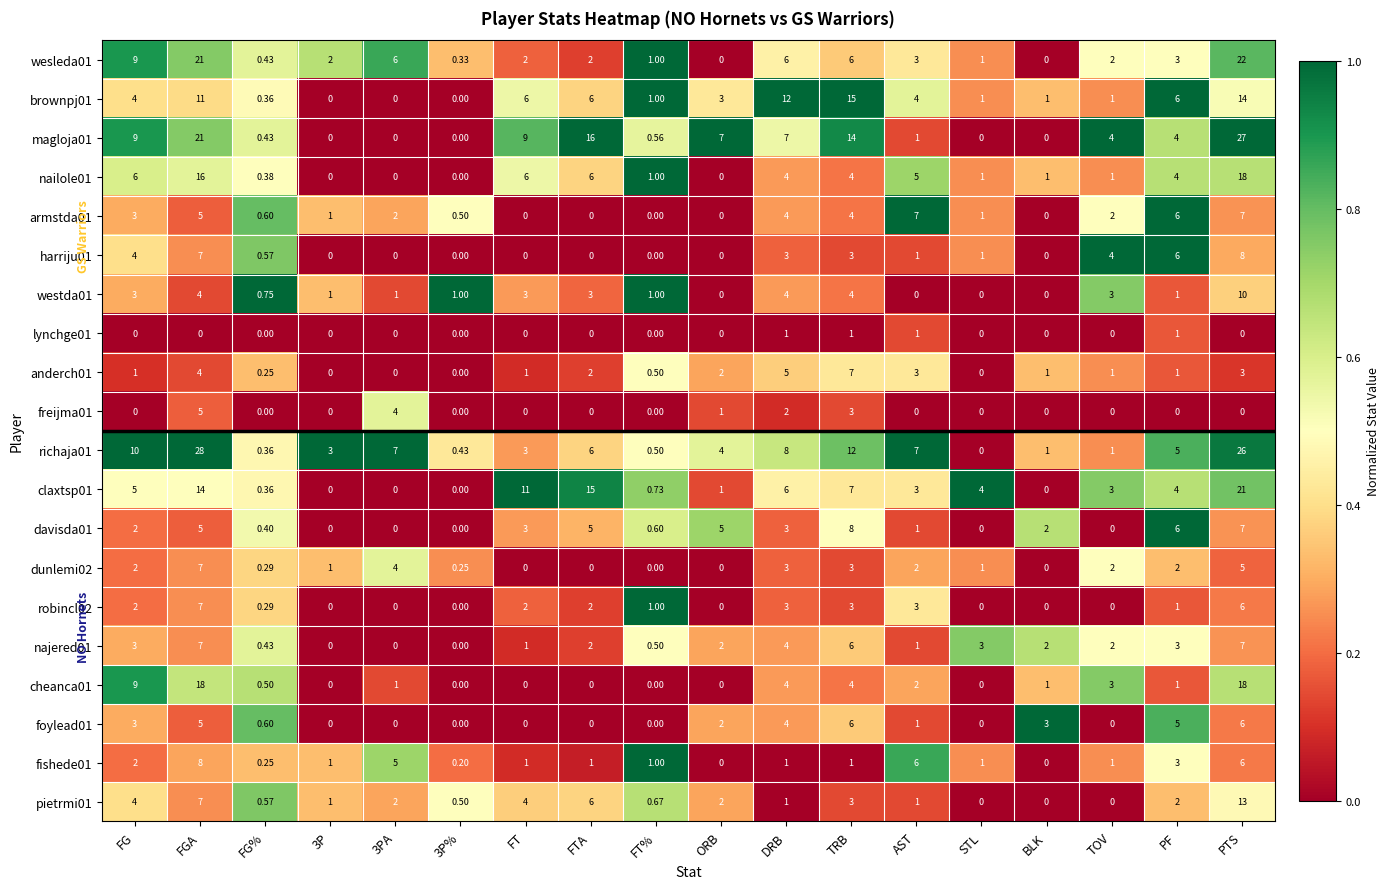

Where is magloja01 nearest to the value 13?

TRB